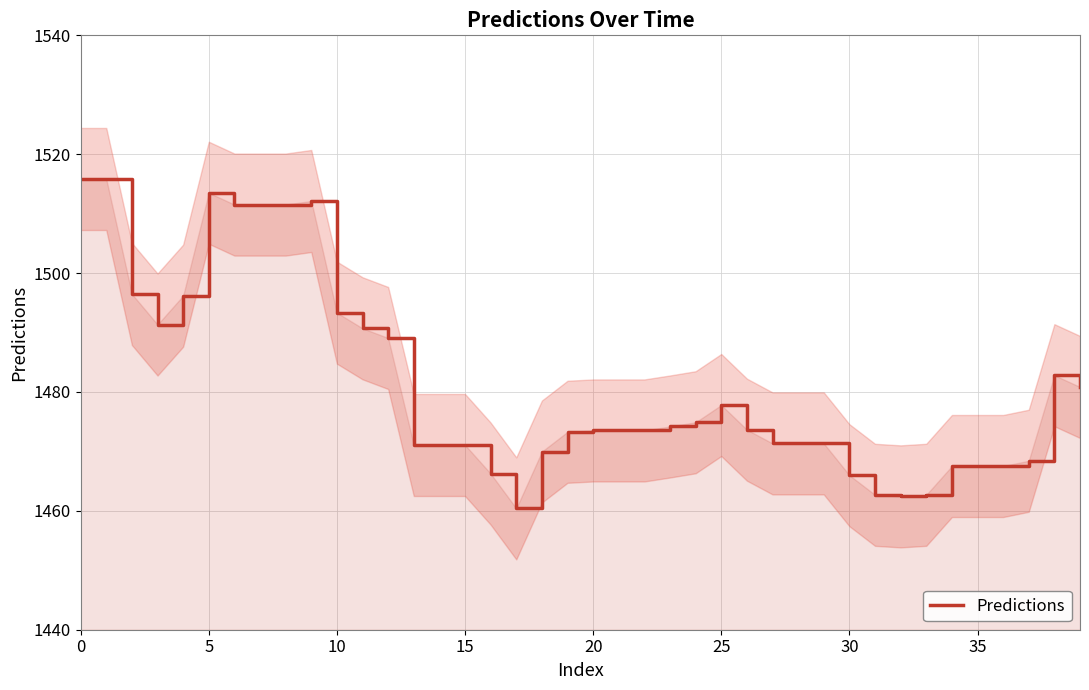

How many lines are shown in the chart?

1